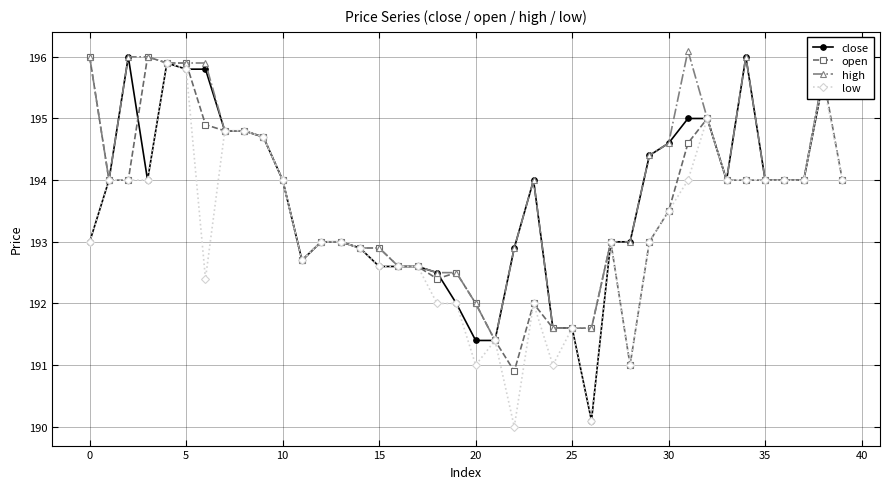

Rank the series by their average value, from lowest to highest.

low, open, close, high